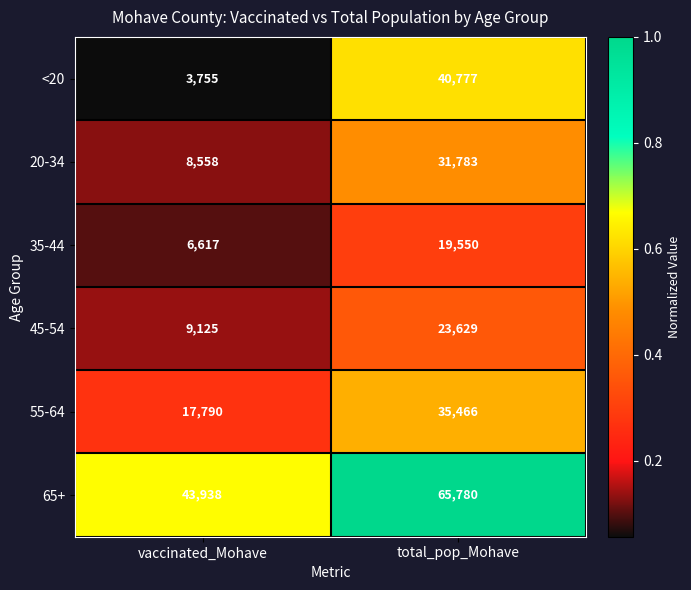

Reading left to right, what are all the values shown in this chart?

<20: vaccinated_Mohave=3755	total_pop_Mohave=40777
20-34: vaccinated_Mohave=8558	total_pop_Mohave=31783
35-44: vaccinated_Mohave=6617	total_pop_Mohave=19550
45-54: vaccinated_Mohave=9125	total_pop_Mohave=23629
55-64: vaccinated_Mohave=17790	total_pop_Mohave=35466
65+: vaccinated_Mohave=43938	total_pop_Mohave=65780